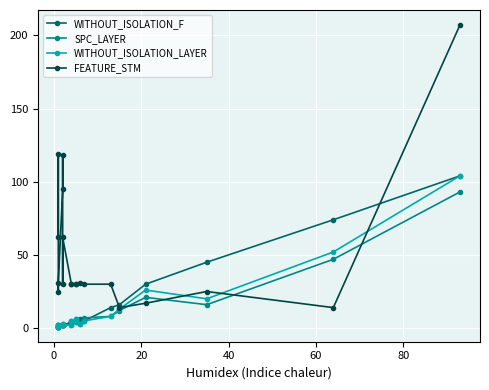

The FEATURE_STM series shows 14 at 15. True or false?

True